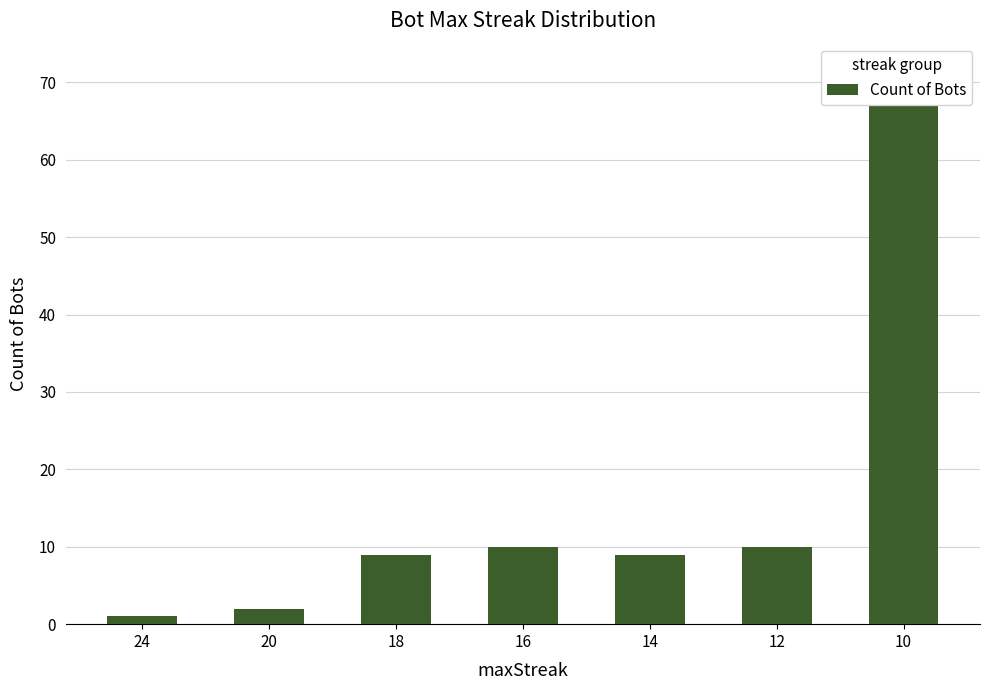

Does the chart contain any negative values?

No